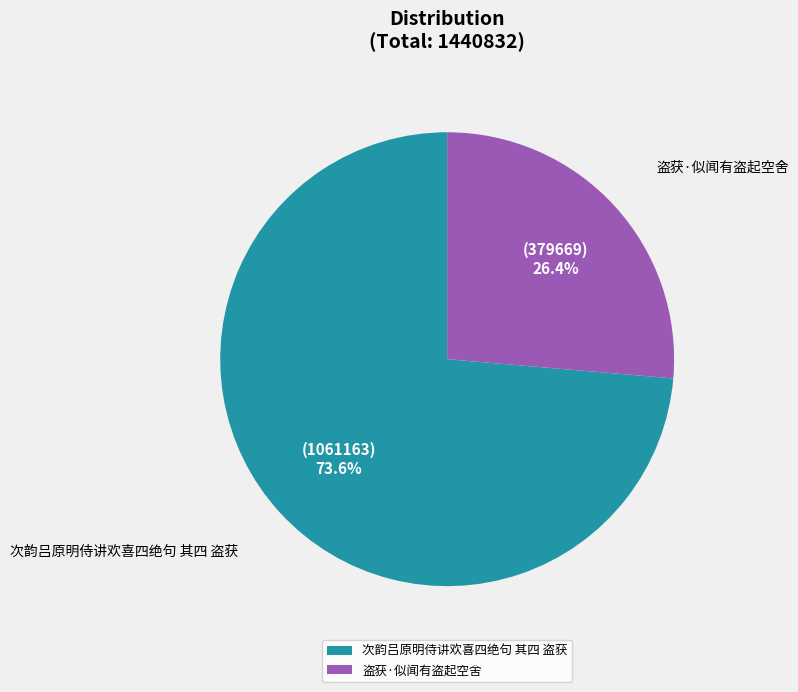

What percentage is the 次韵吕原明侍讲欢喜四绝句 其四 盗获 slice, to the nearest percent?

74%